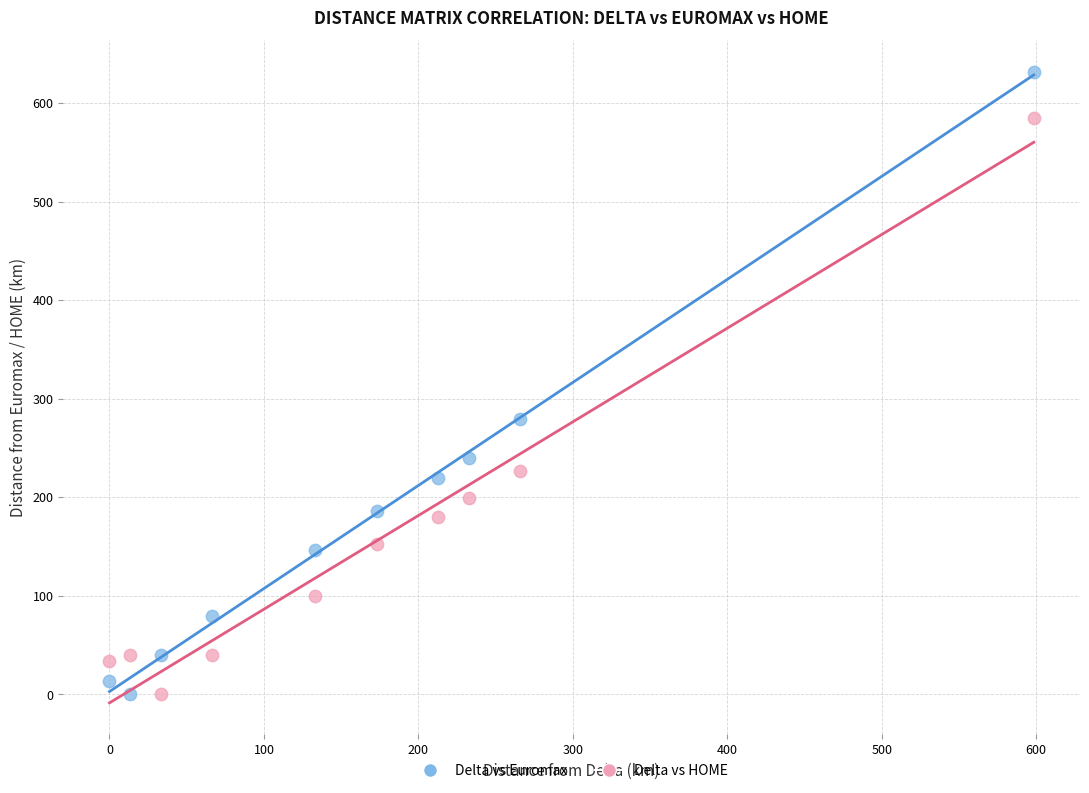

What is the X range (max minus min) for the scatter plot?

598.5